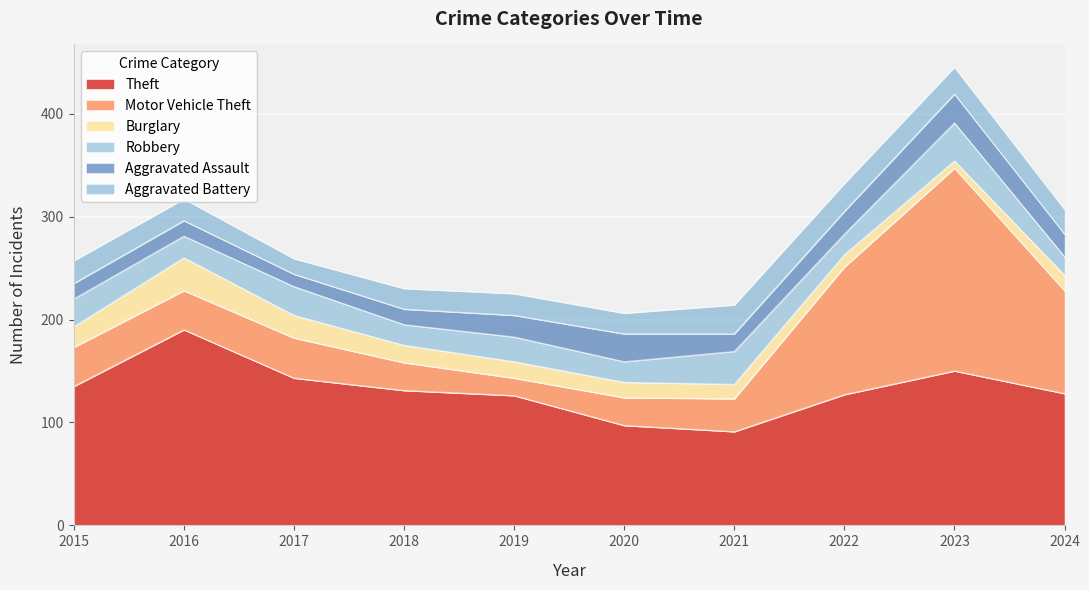

Count the number of data series in this chart.

6